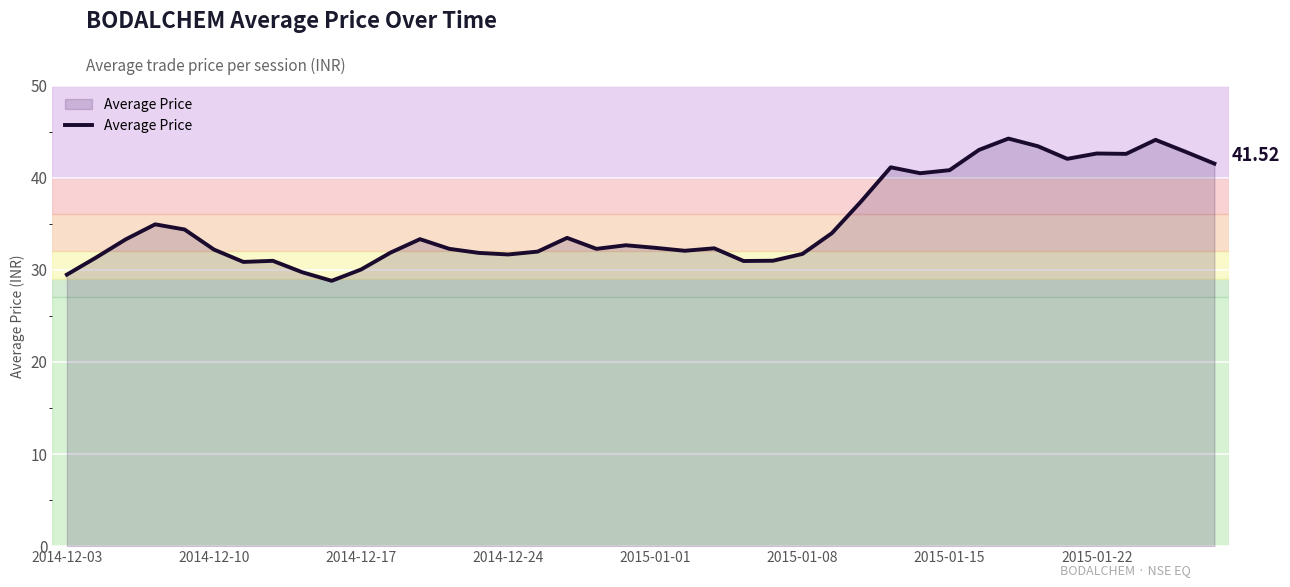

What is the difference between the maximum and minimum values?

15.4